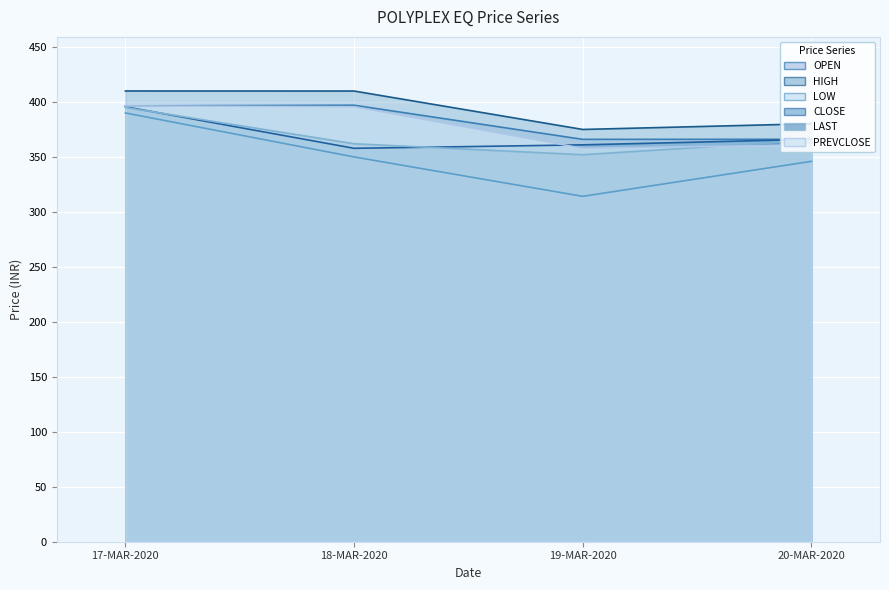

At which category does the chart reach its minimum across all series?

19-MAR-2020